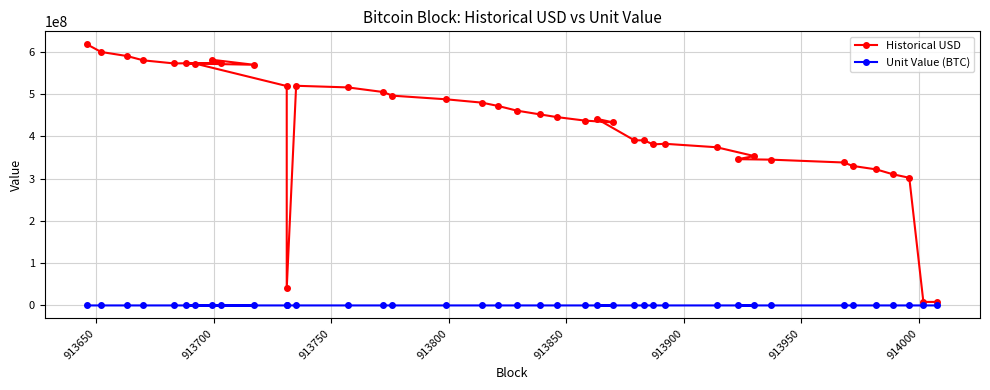

Is the value of Historical USD at 39 greater than the value of Unit Value (BTC) at 15?

Yes